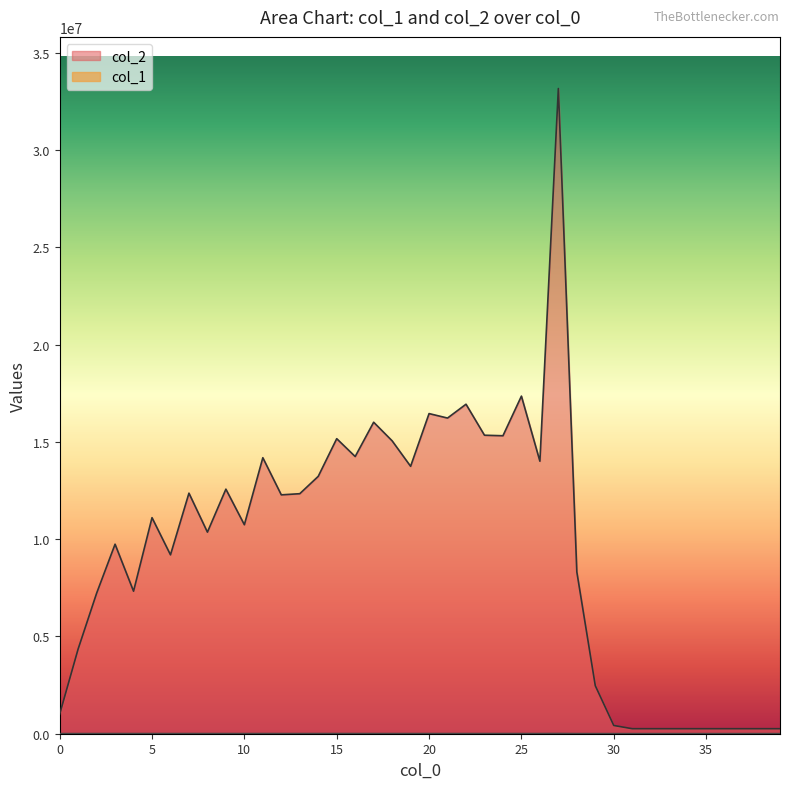

The value of col_2 at 23 is 9074583. True or false?

False